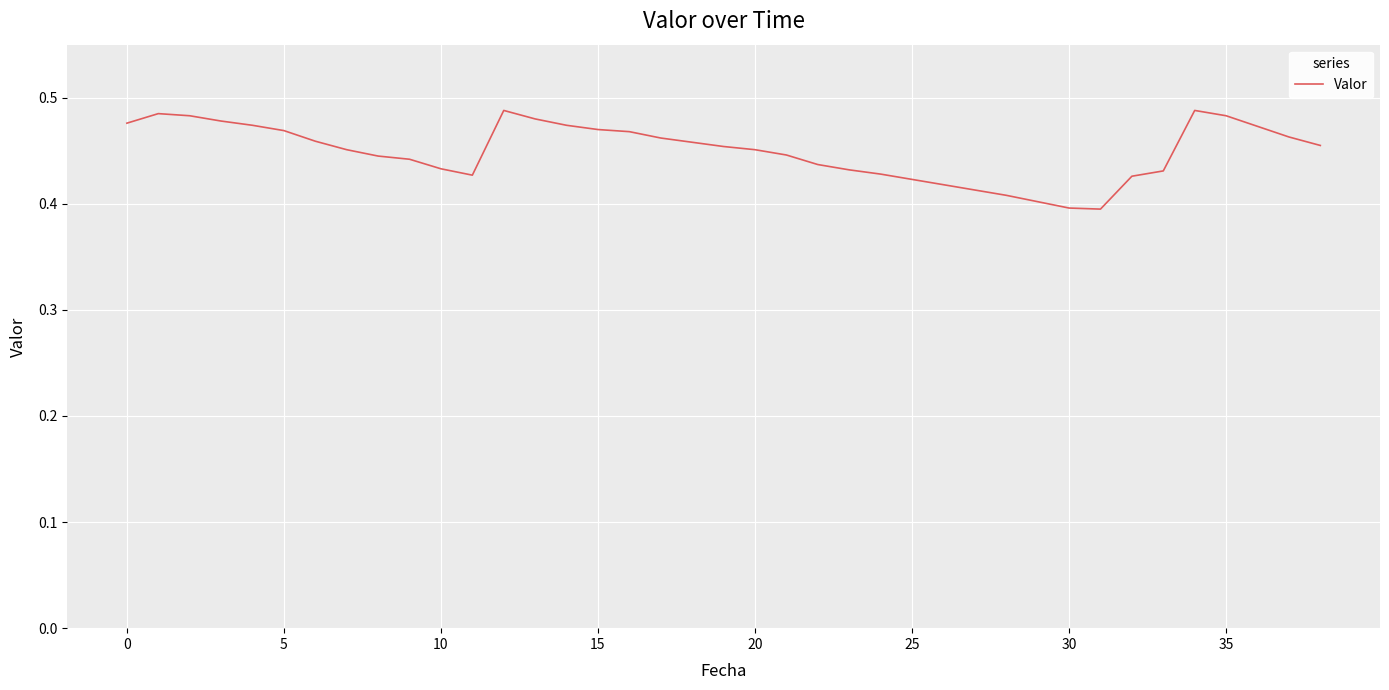

Does the chart have visible grid lines?

Yes